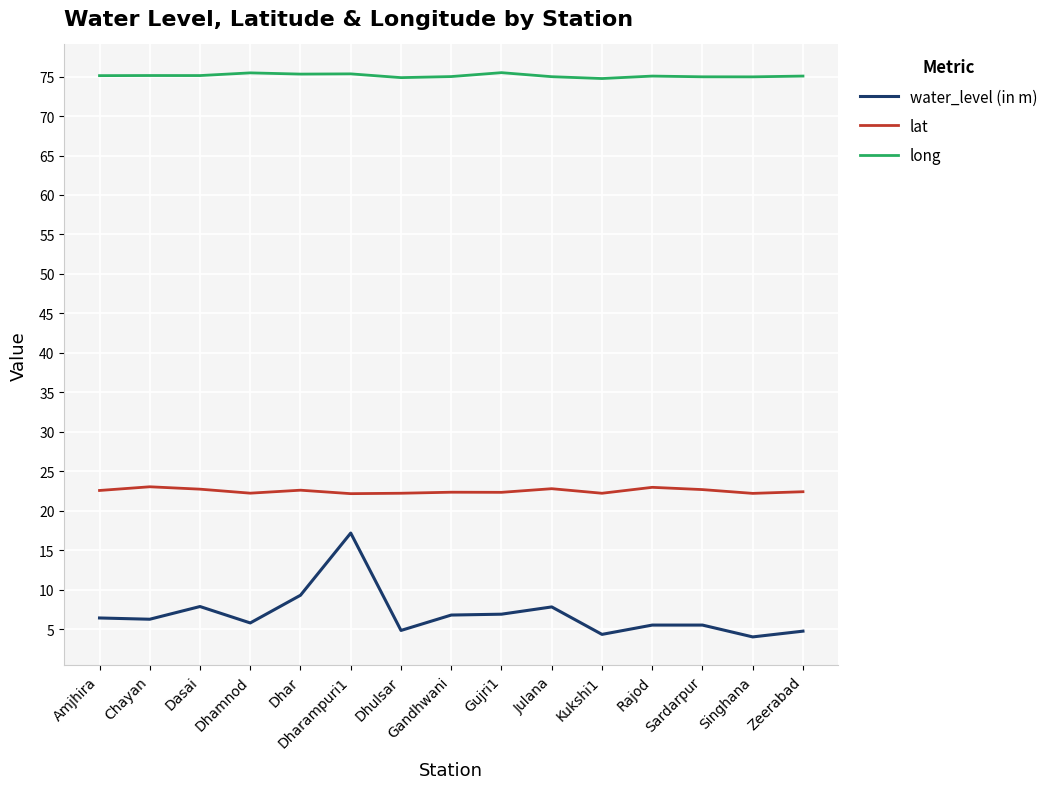

True or false: lat and long cross at least once.

False